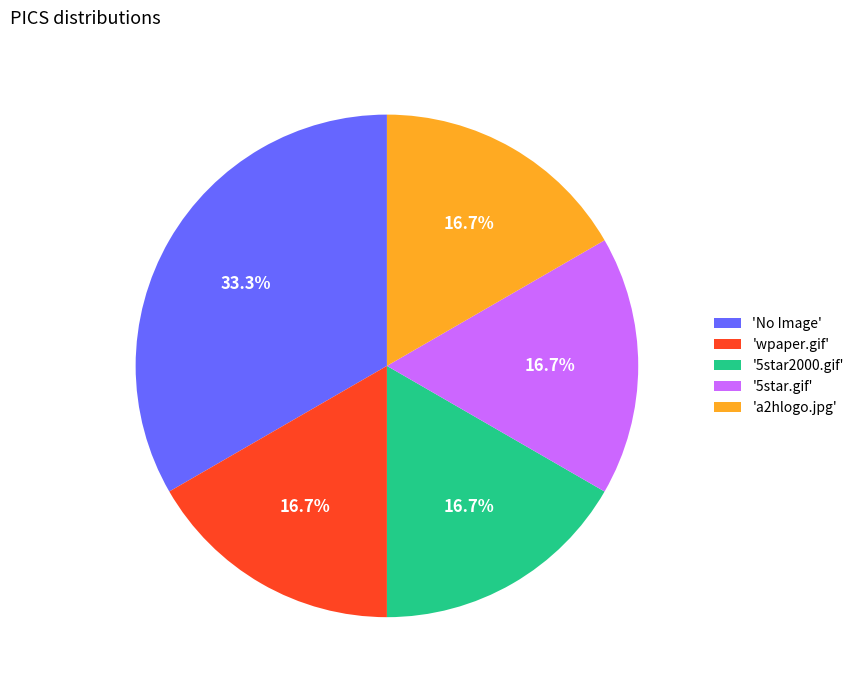

What percentage do 'a2hlogo.jpg' and 'No Image' together represent?

50.0%